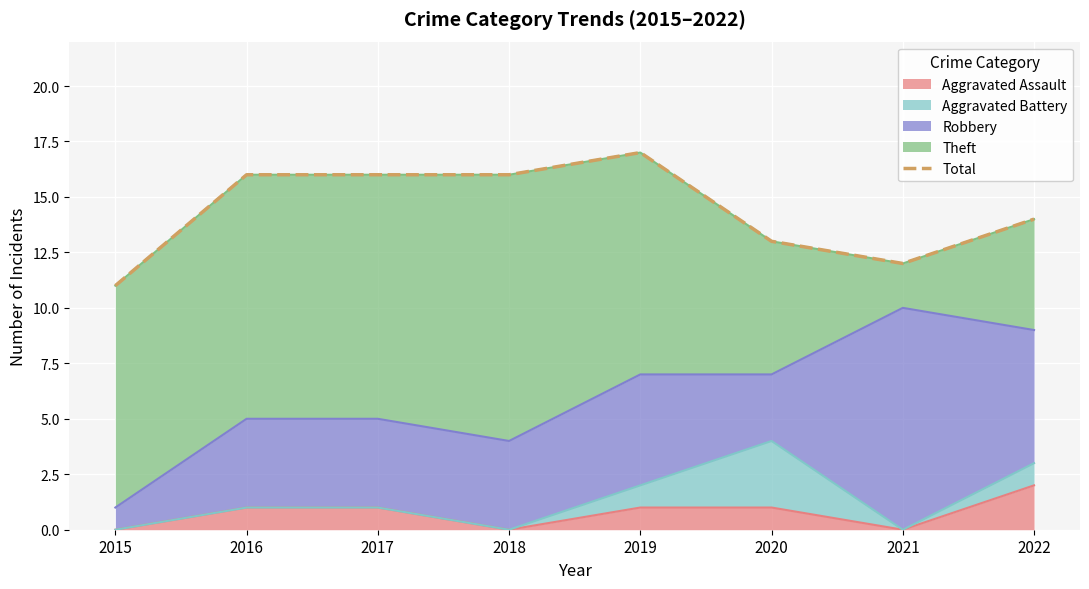

What is the value of the 1st point from the left?

11